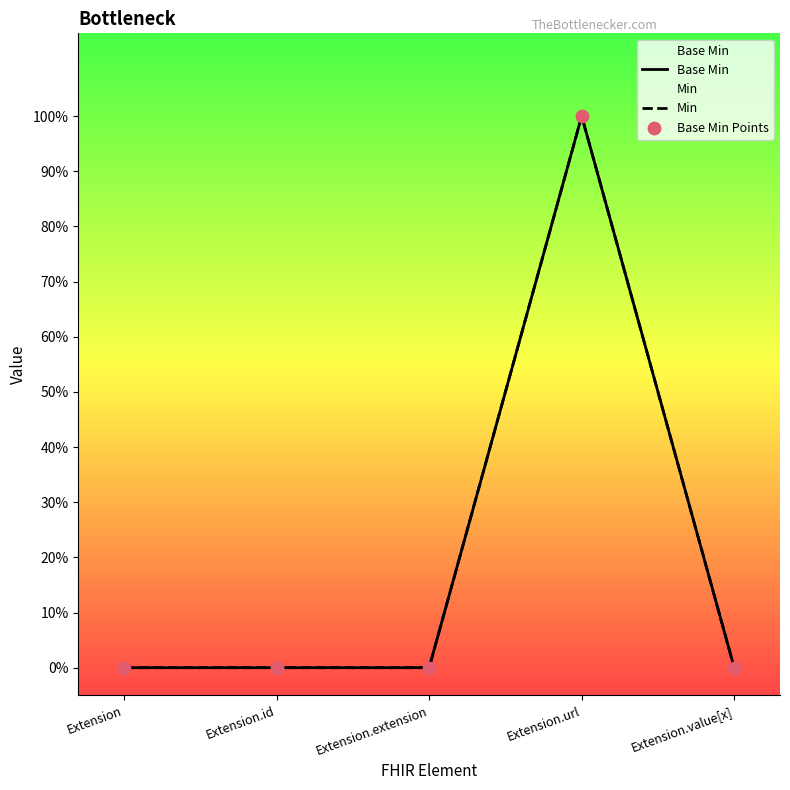

At which category is the sum across all series the highest?

Extension.url